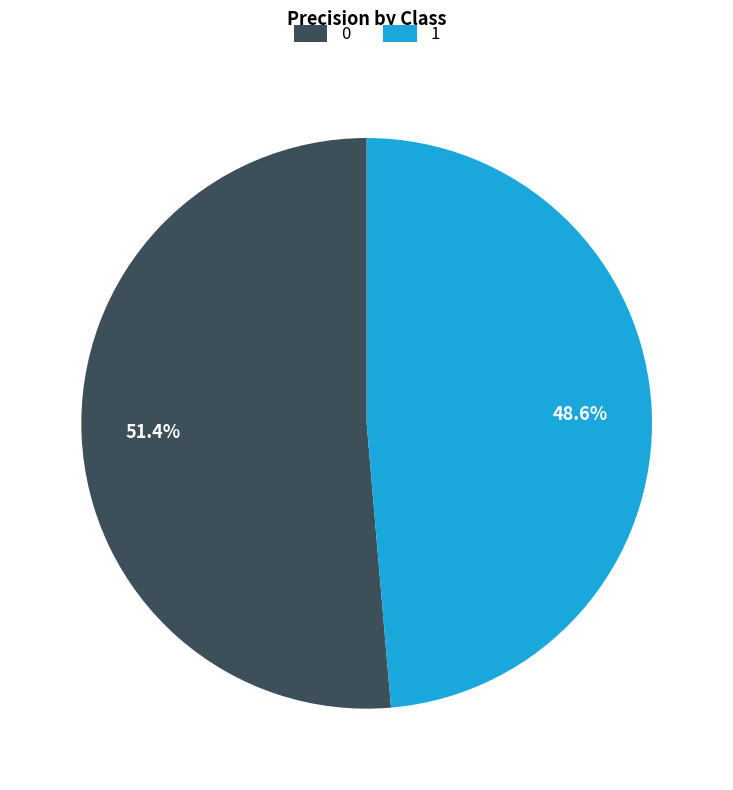

Is it true that 0 is 51% of the pie?

True